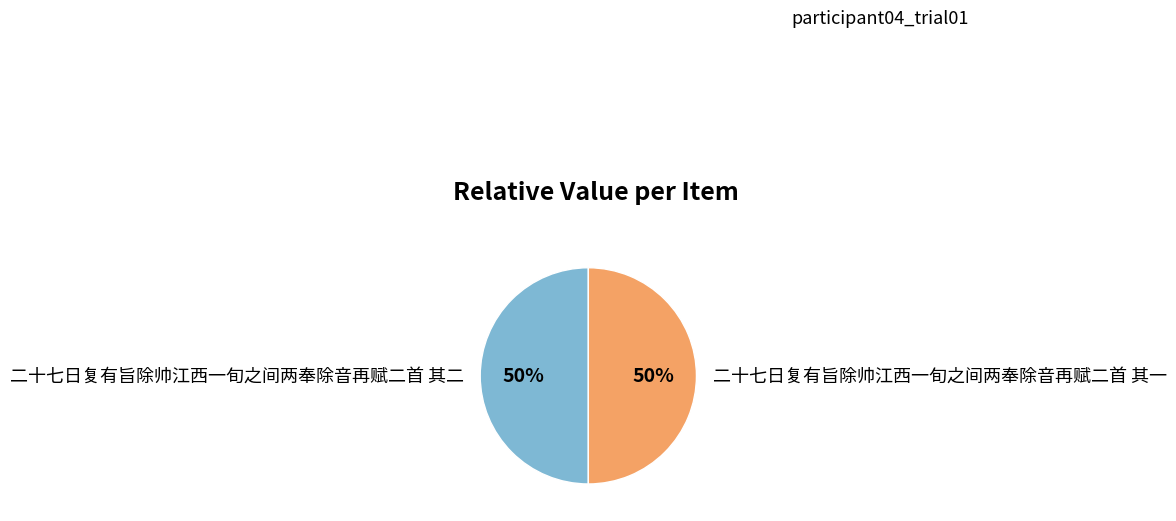

True or false: 二十七日复有旨除帅江西一旬之间两奉除音再赋二首 其一 accounts for 50% of the total.

True